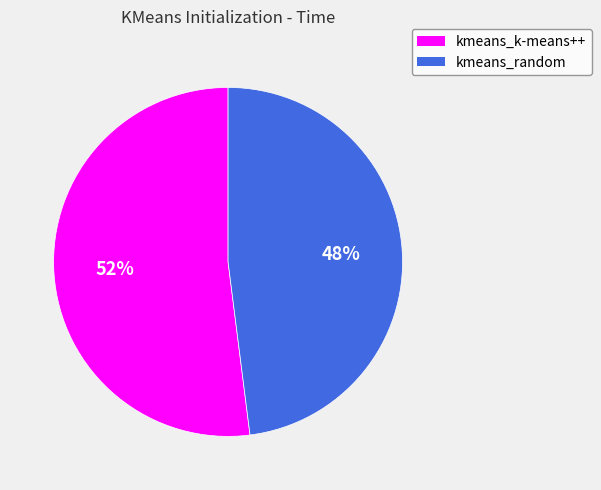

Rank the categories by value from lowest to highest.

kmeans_random, kmeans_k-means++